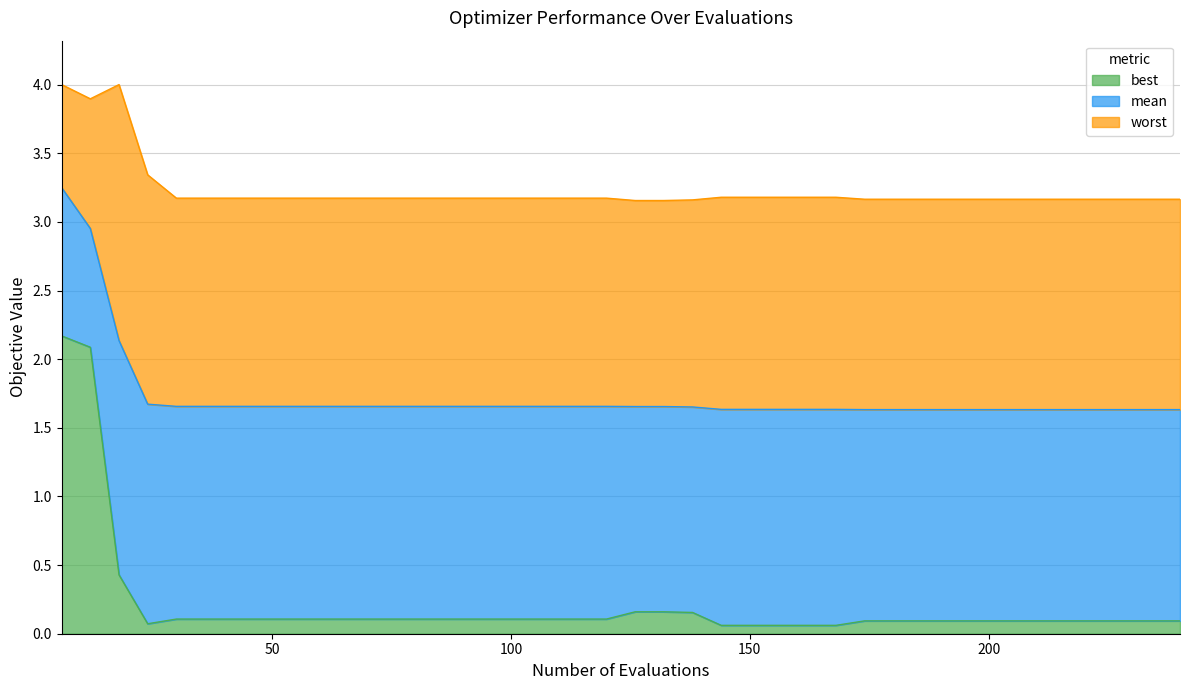

The best series shows 0.2 at 234. True or false?

False